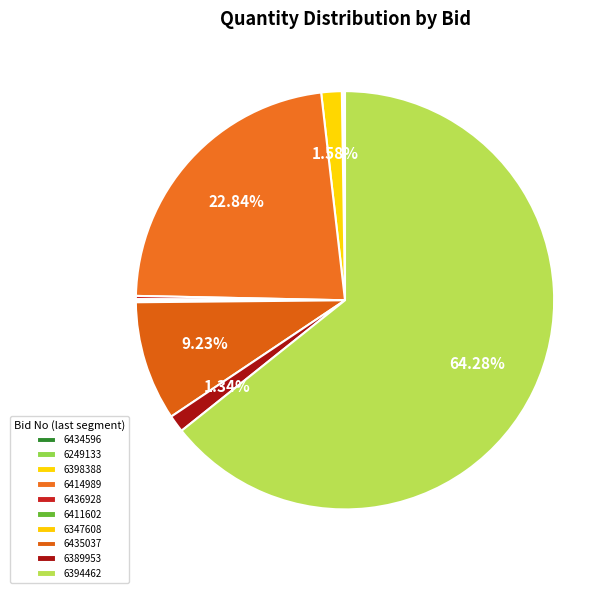

How many slices are in this pie chart?

10